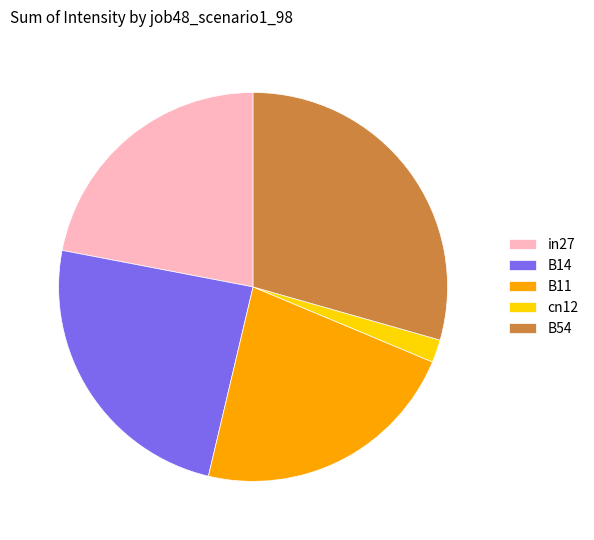

What is the smallest slice in the pie chart?

cn12